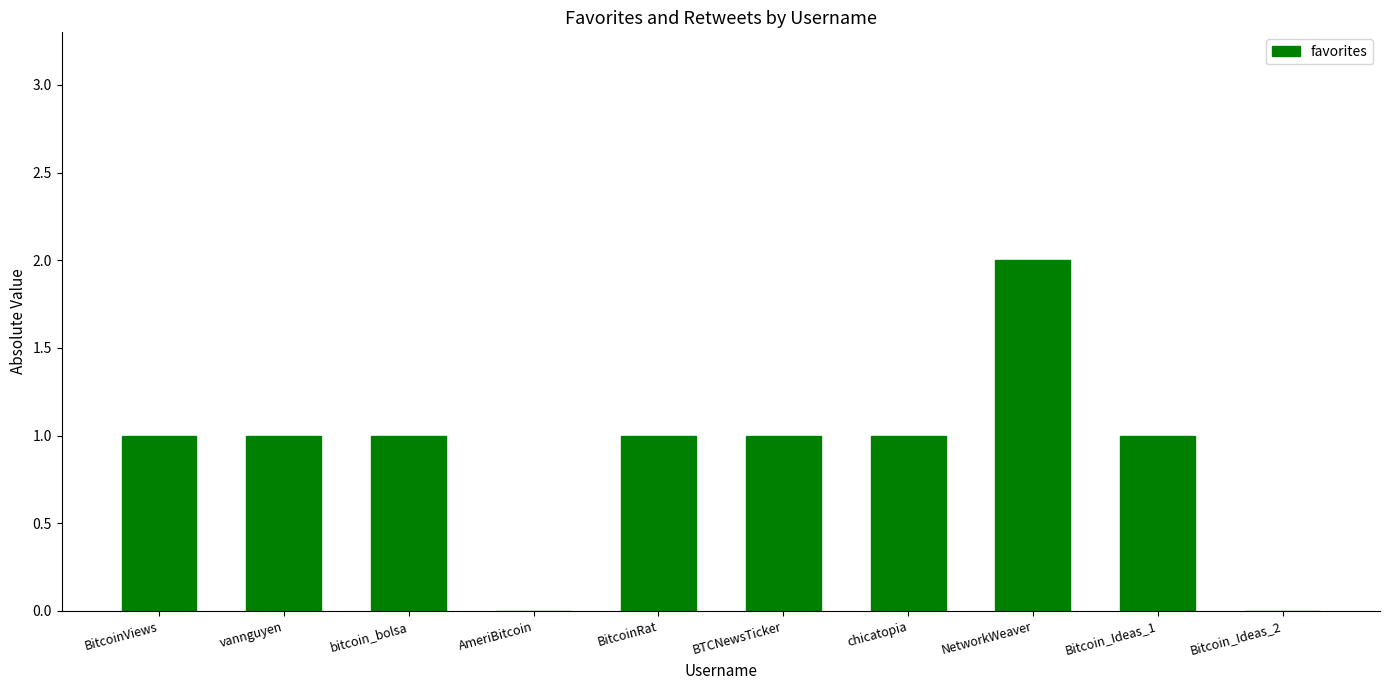

The chart shows a value of 1 at NetworkWeaver. True or false?

False